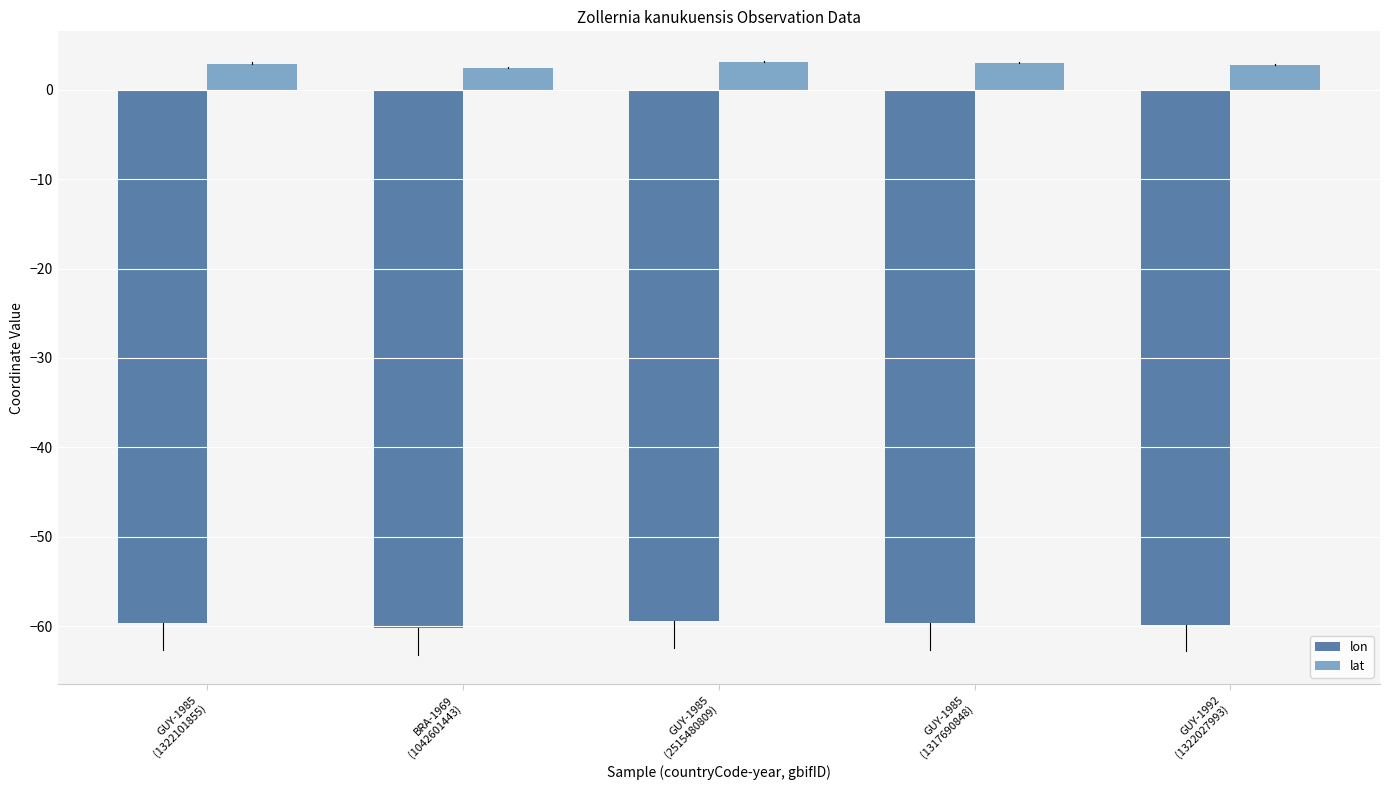

What is the average value of the lon series?

-59.8